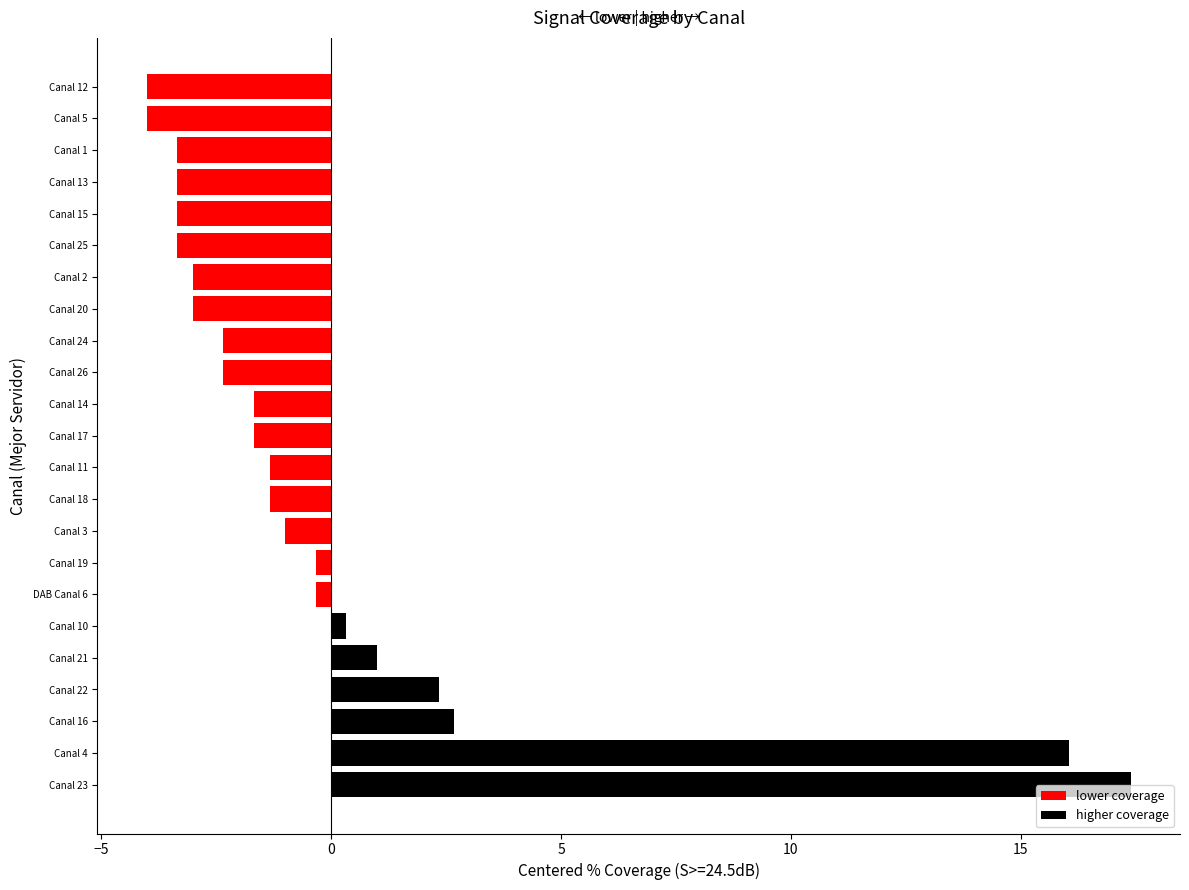

List the labels in order of value, largest first.

Canal 23, Canal 4, Canal 16, Canal 22, Canal 21, Canal 10, DAB Canal 6, Canal 19, Canal 3, Canal 11, Canal 18, Canal 17, Canal 14, Canal 26, Canal 24, Canal 20, Canal 2, Canal 1, Canal 13, Canal 15, Canal 25, Canal 5, Canal 12